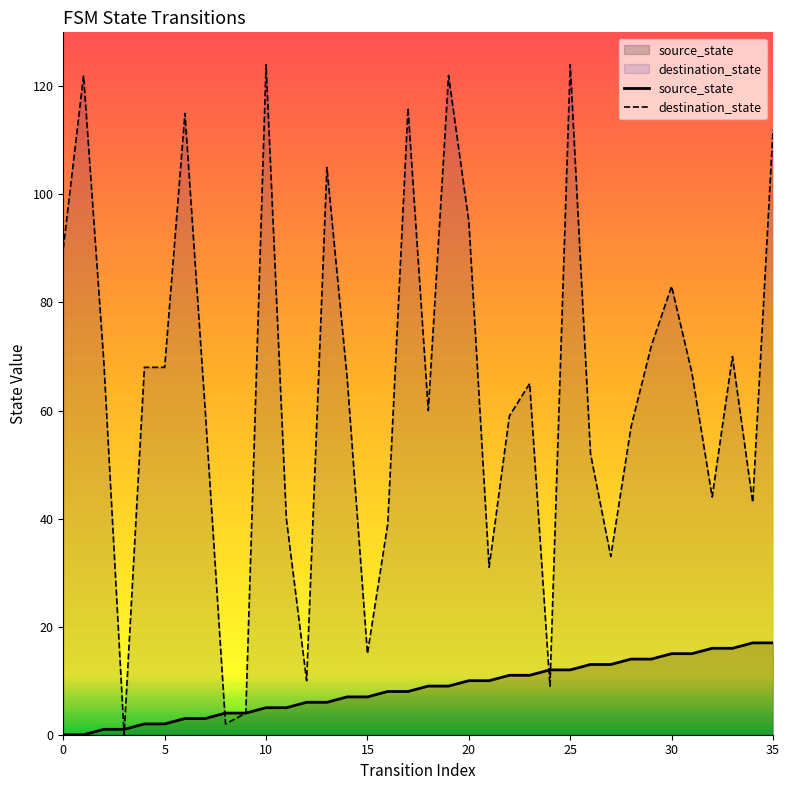

Which series changed the most between 21 and 28?

destination_state